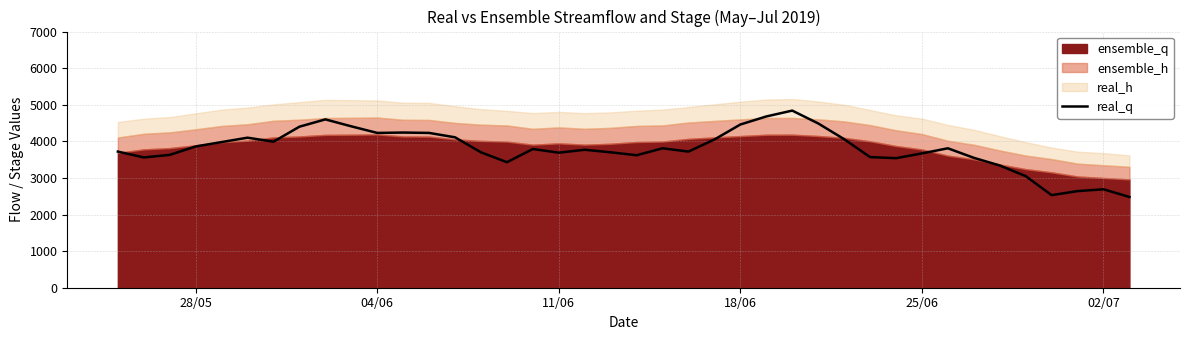

What is the highest value of the real_q series?

4840.0